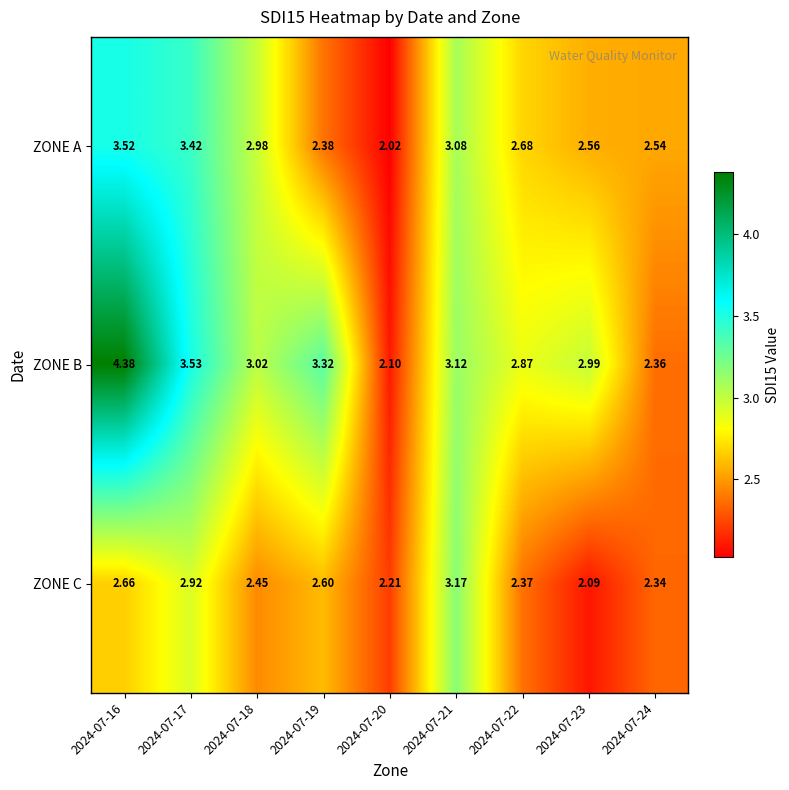

What is the maximum value shown in the chart?

4.4